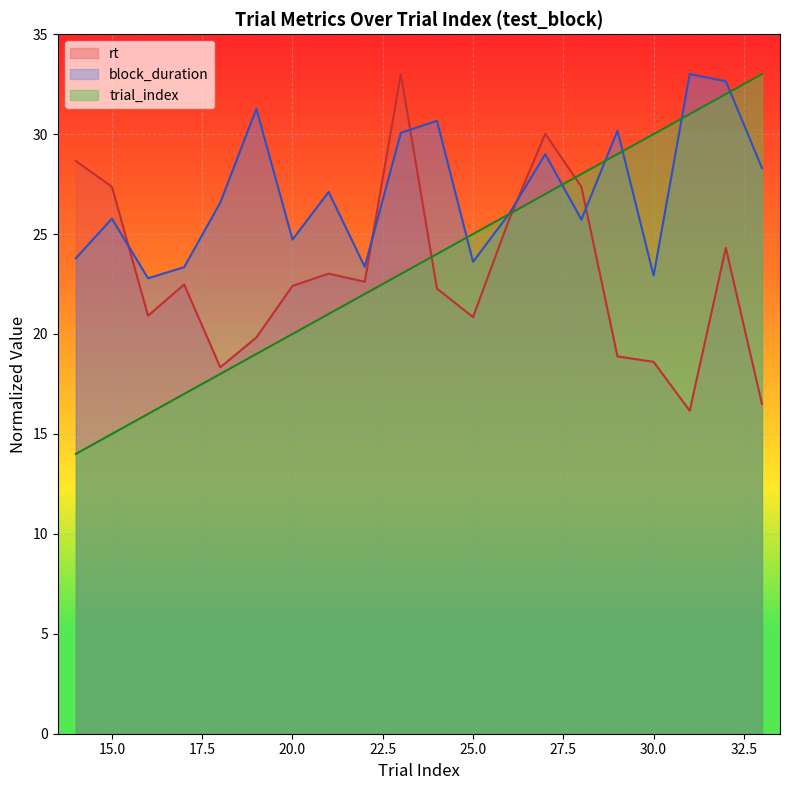

At how many categories does at least one series exceed 18?

20